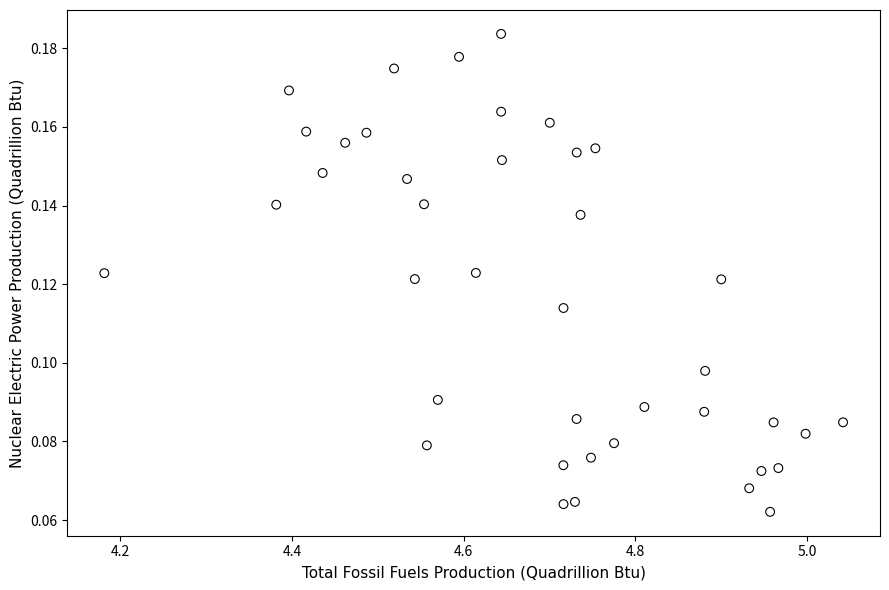

How many points are shown in the scatter plot?

40